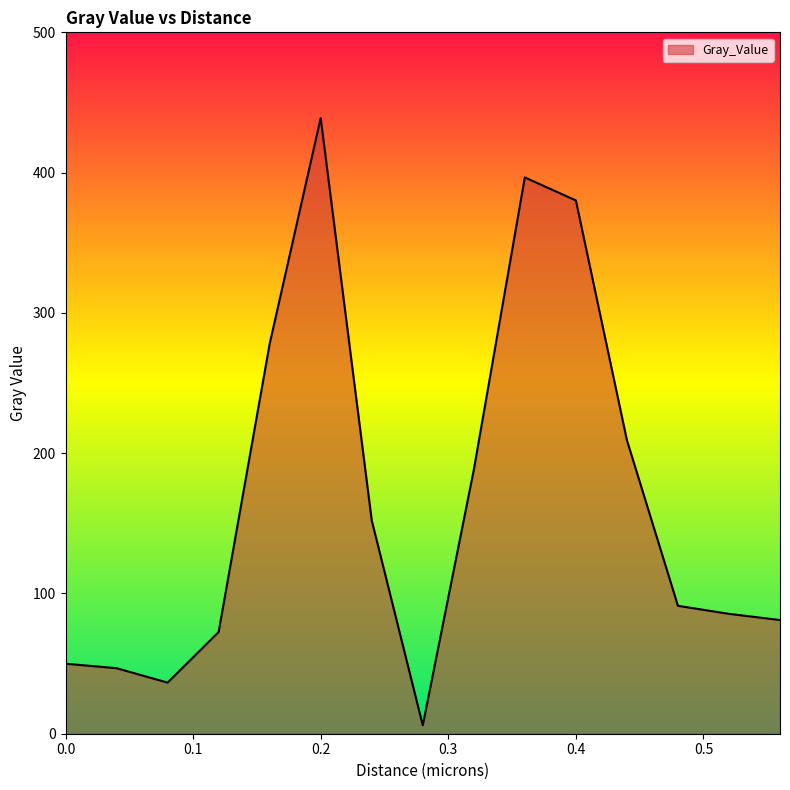

What is the difference between the maximum and minimum values?

432.8